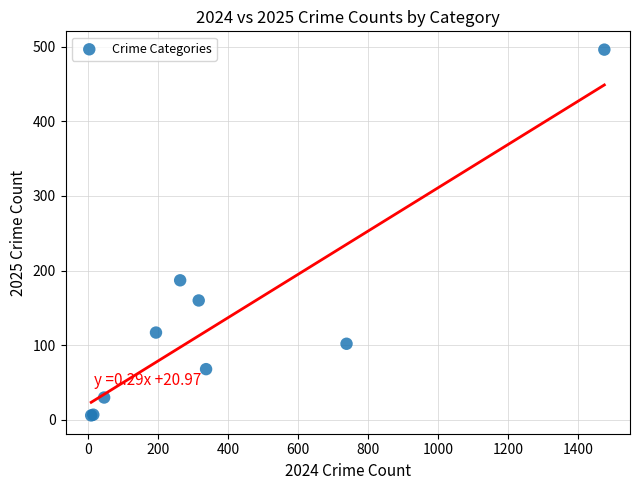

What Y value in the scatter plot is closest to 251?

187